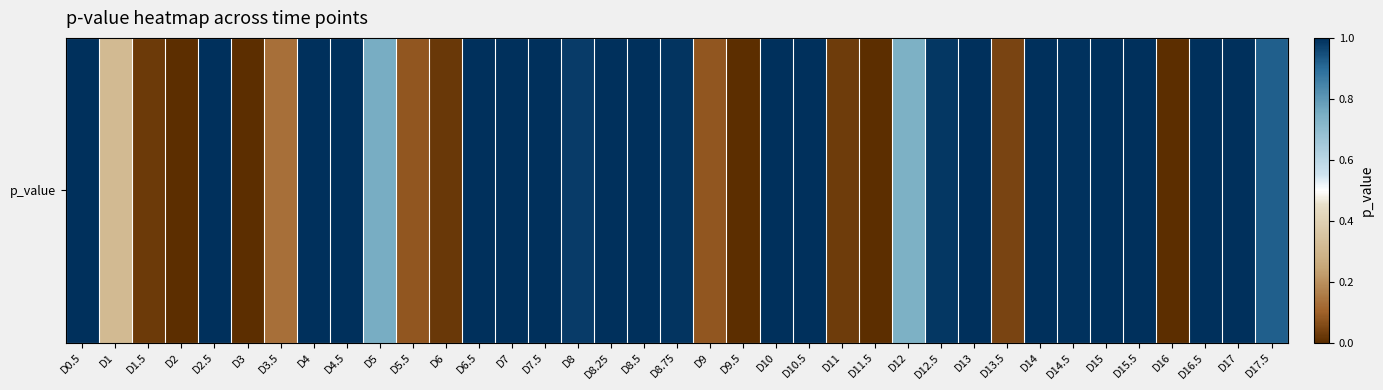

List the labels in order of value, largest first.

D15, D16.5, D10.5, D13, D8.25, D14, D17, D0.5, D15.5, D4, D6.5, D7.5, D10, D4.5, D2.5, D7, D8.5, D14.5, D8.75, D12.5, D8, D17.5, D5, D12, D1, D3.5, D9, D5.5, D13.5, D11, D1.5, D6, D16, D2, D11.5, D9.5, D3